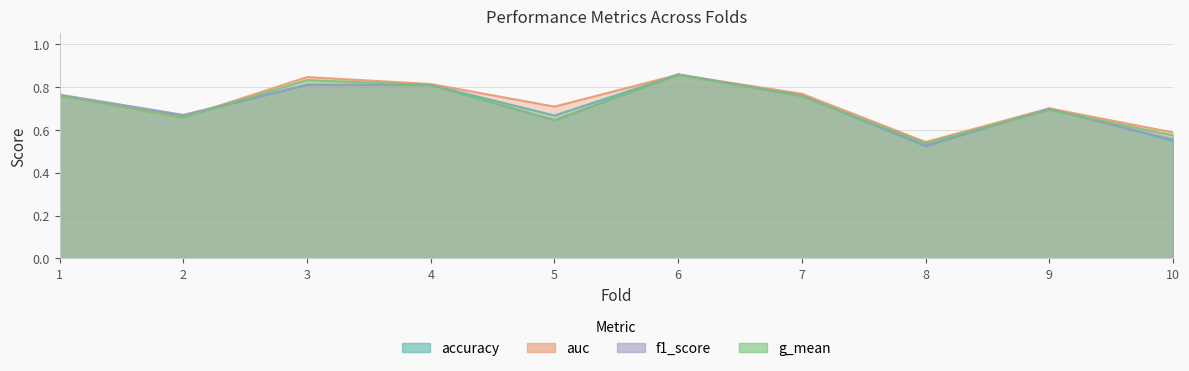

Which series changed the most between 5 and 6?

f1_score